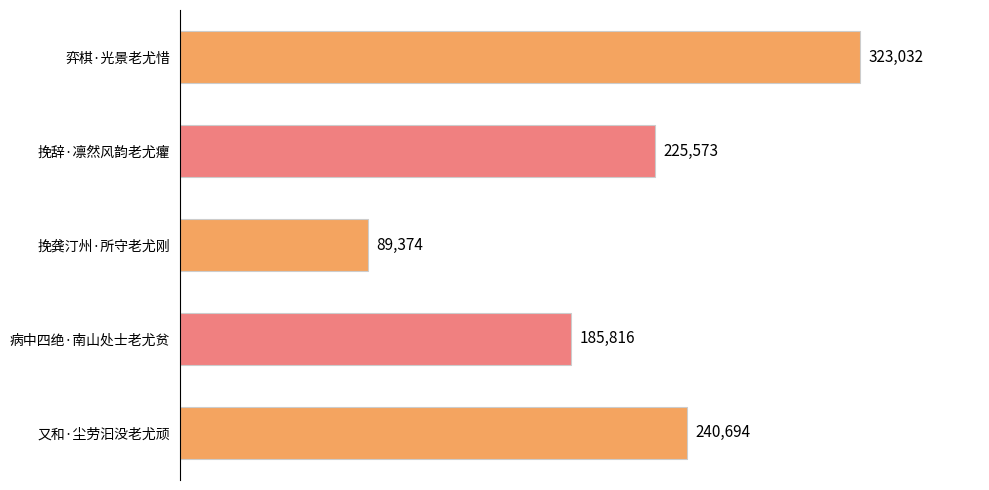

What is the difference between the second highest and minimum values?

151320